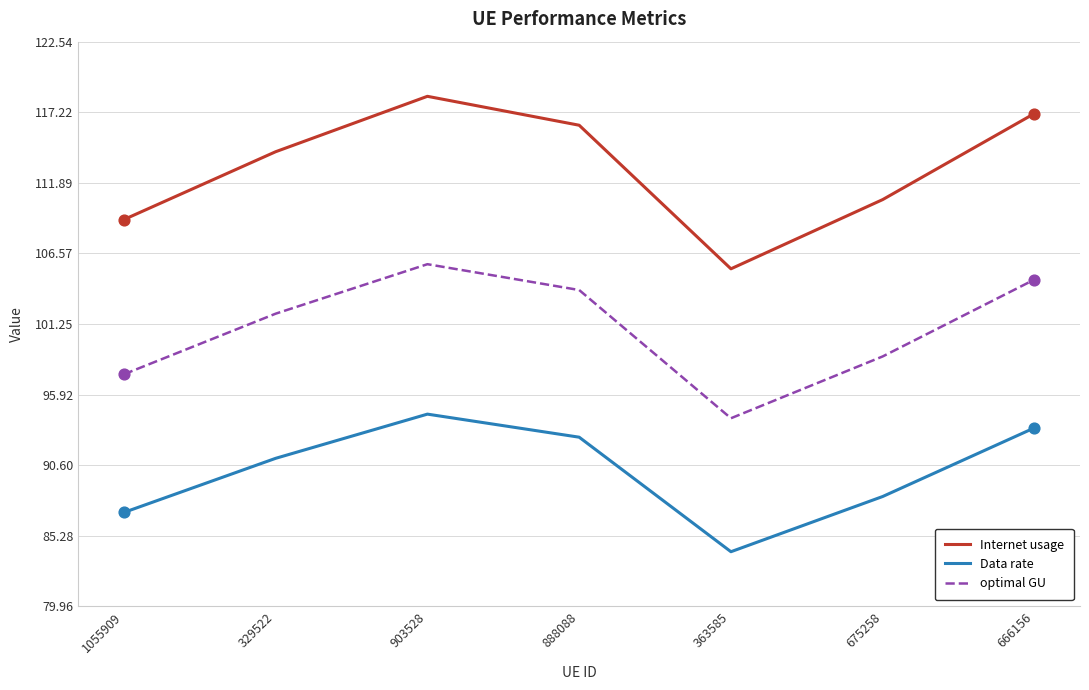

Which series has the largest total across all categories?

Internet usage